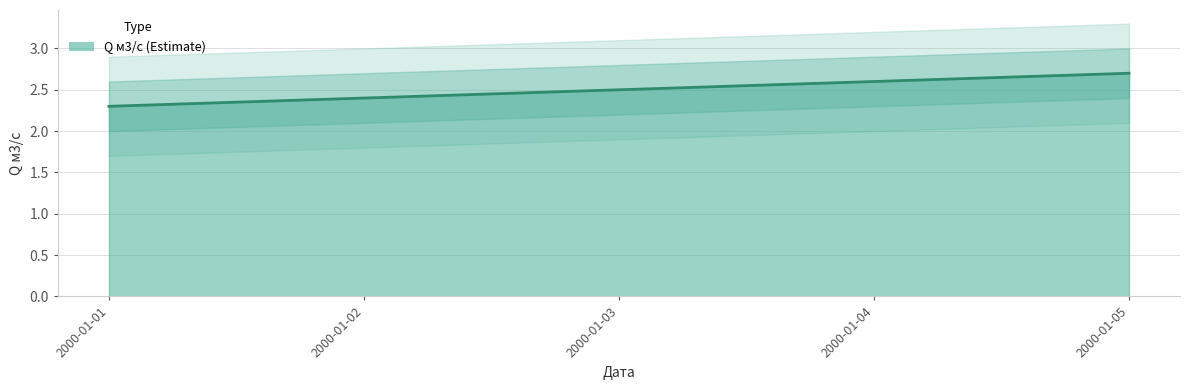

Reading right to left, extract all data points from this chart.

2000-01-05=2.7	2000-01-04=2.6	2000-01-03=2.5	2000-01-02=2.4	2000-01-01=2.3